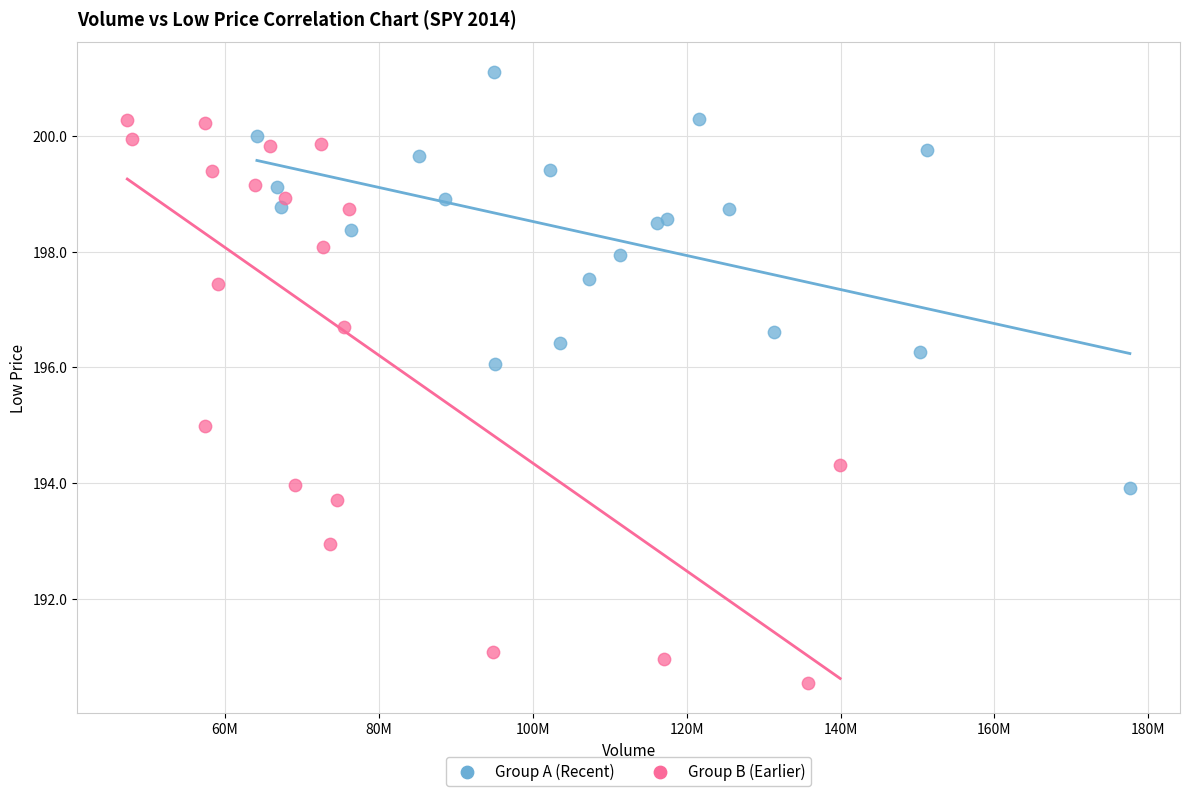

Which series reaches the maximum Y coordinate?

Group A (Recent)